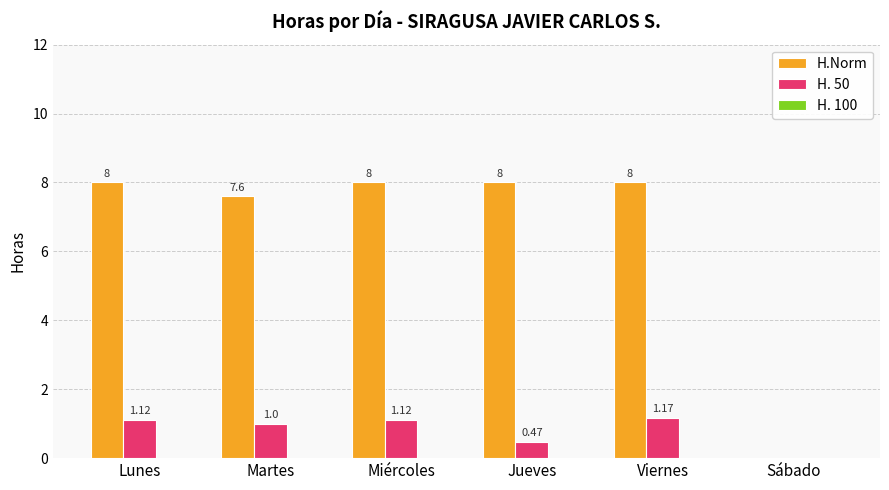

At which label does H. 50 first exceed 1?

Lunes